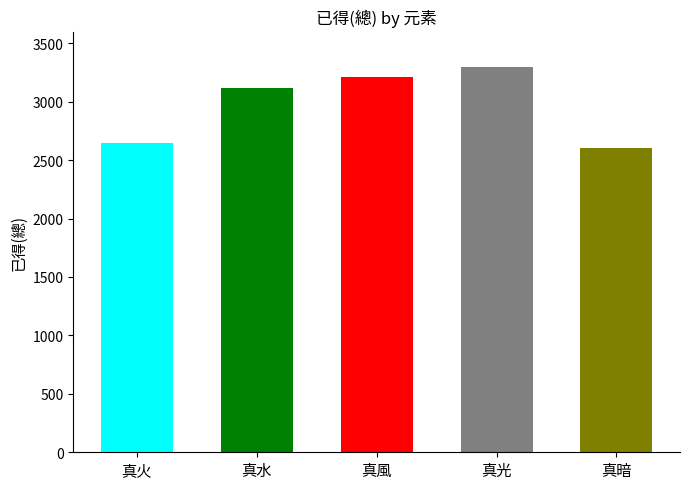

How many data points are above 3116?

2